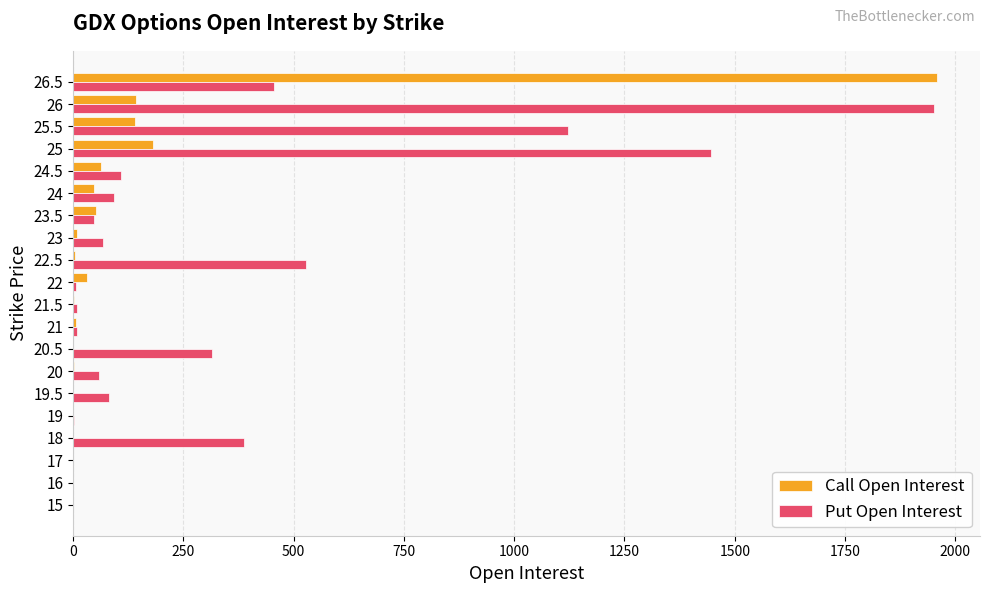

At which category is the sum across all series the highest?

26.5